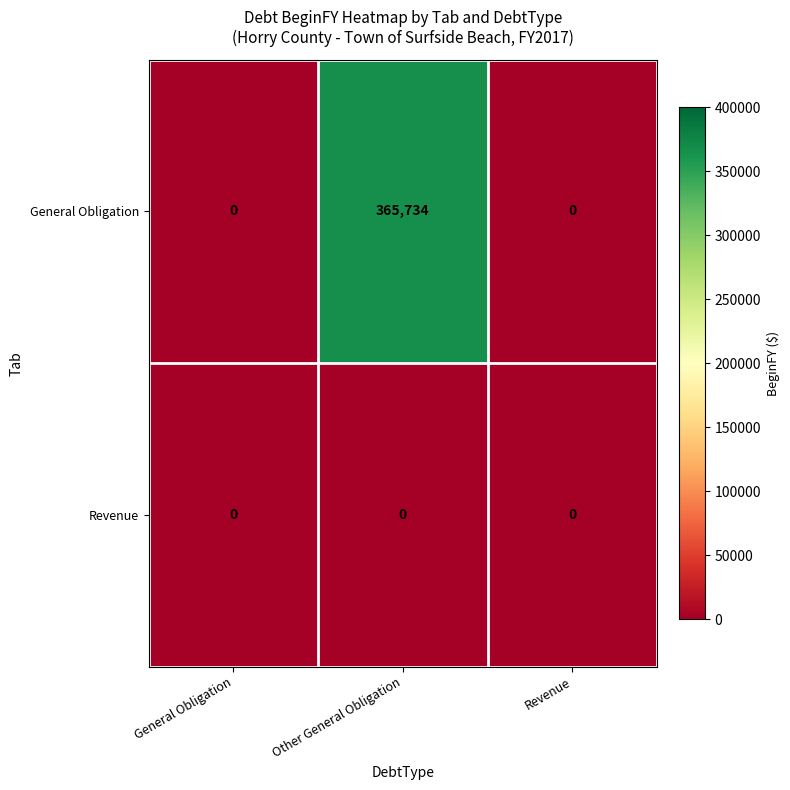

Which series has the largest range (max minus min)?

General Obligation